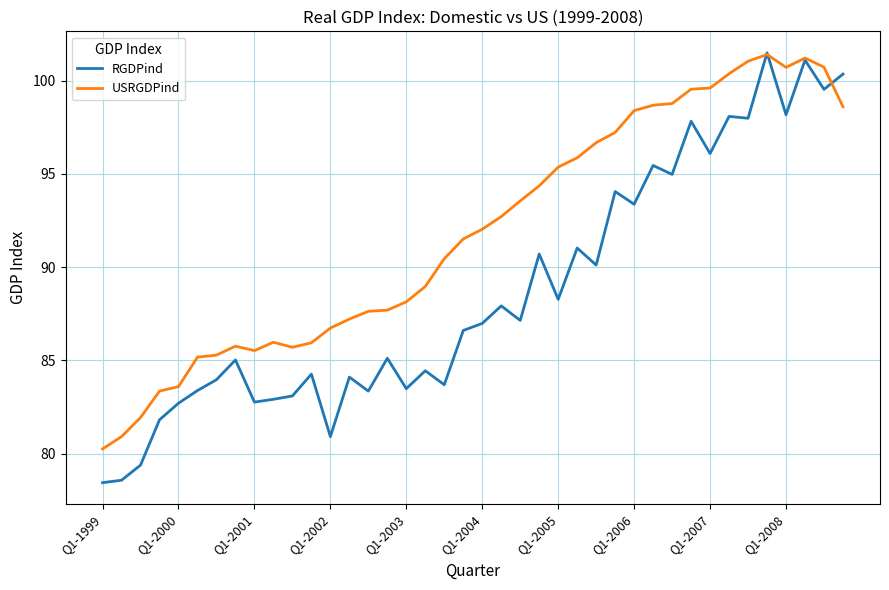

Which series has the largest total across all categories?

USRGDPind